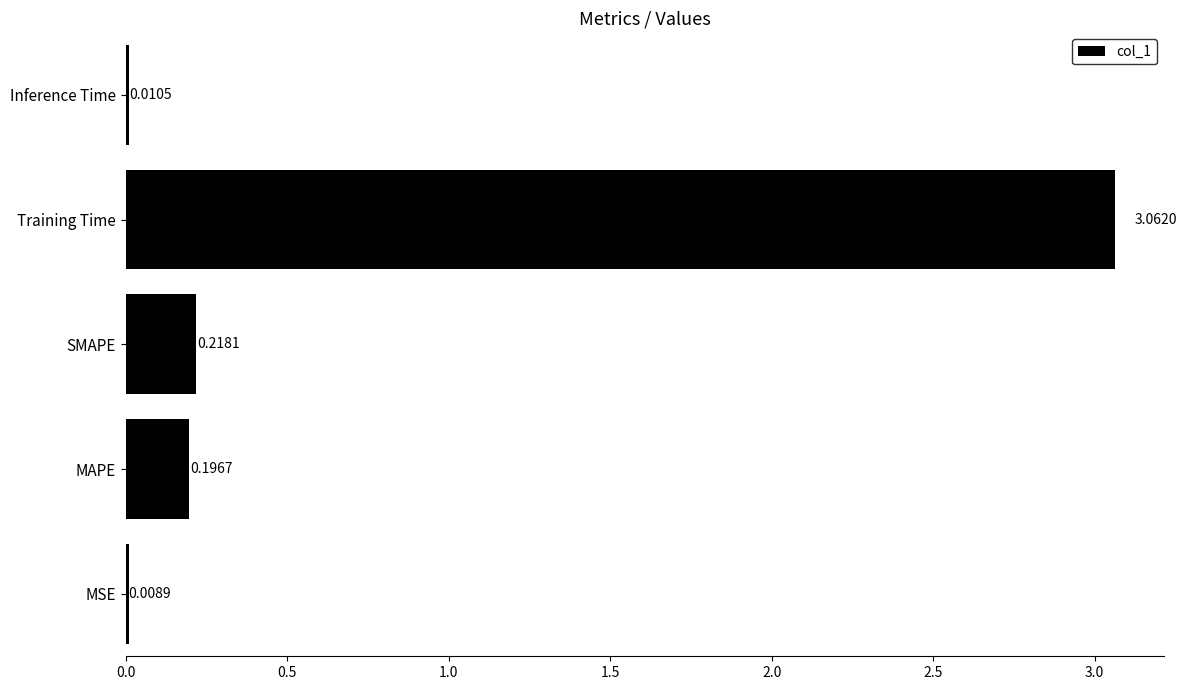

What is the sum of all values?

3.5